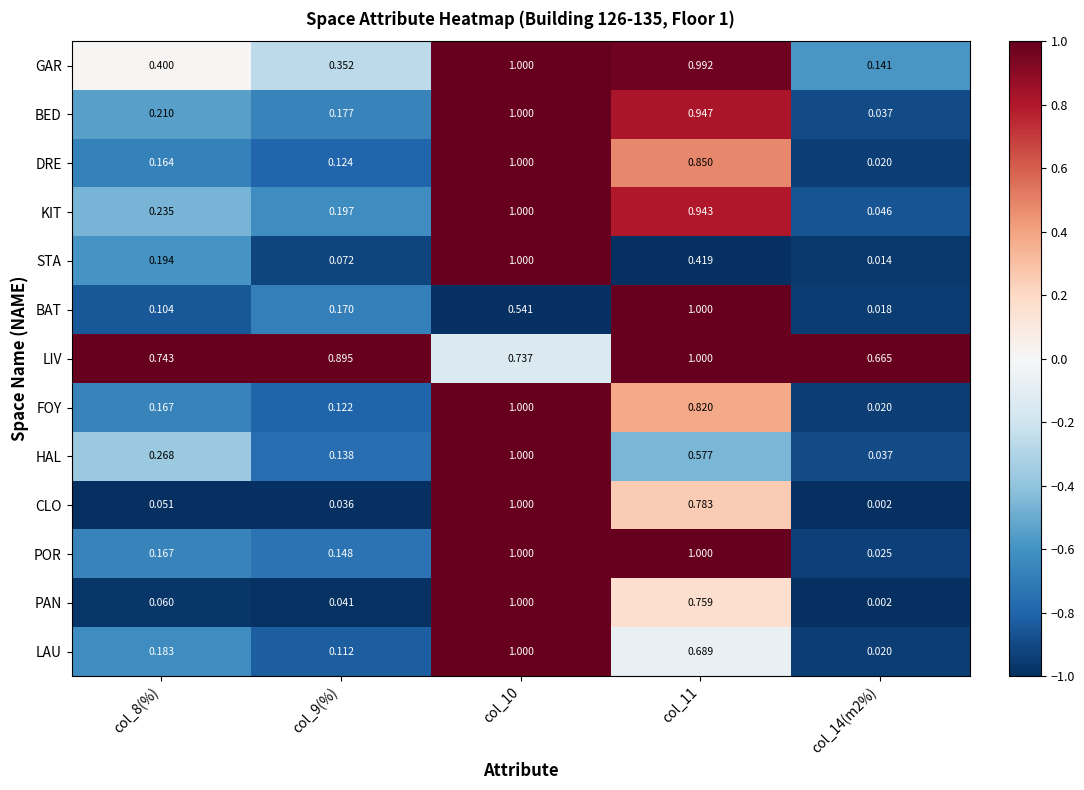

Which series has the largest total across all categories?

LIV